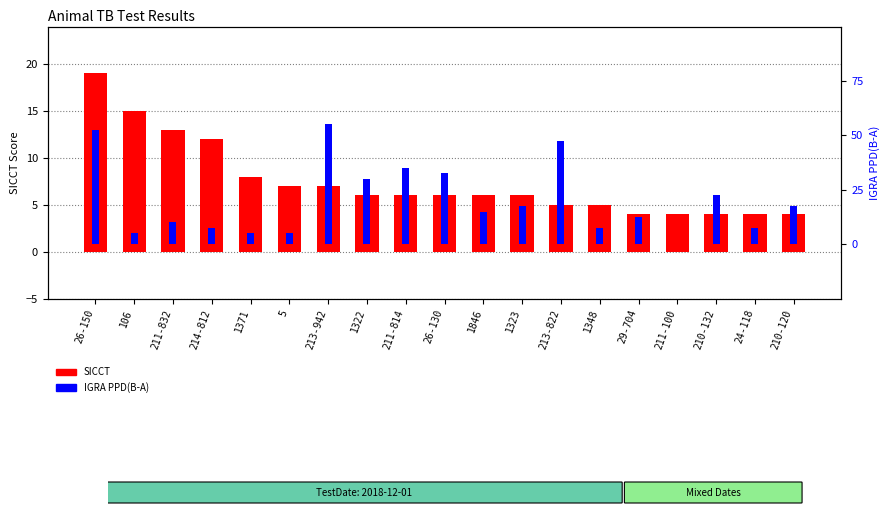

How many bars are there in total?

38